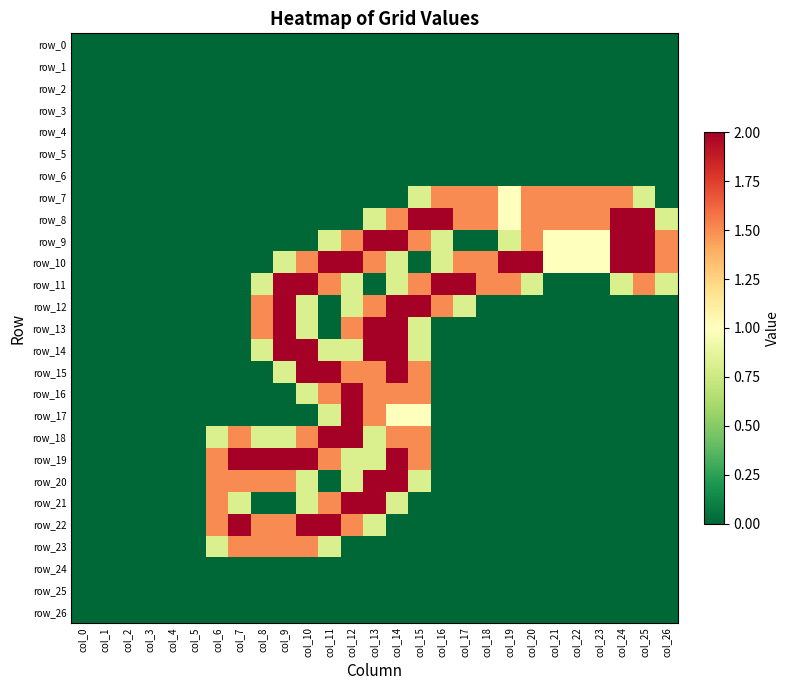

Reading left to right, what are all the values shown in this chart?

row_0: col_0=0.0	col_1=0.0	col_2=0.0	col_3=0.0	col_4=0.0	col_5=0.0	col_6=0.0	col_7=0.0	col_8=0.0	col_9=0.0	col_10=0.0	col_11=0.0	col_12=0.0	col_13=0.0	col_14=0.0	col_15=0.0	col_16=0.0	col_17=0.0	col_18=0.0	col_19=0.0	col_20=0.0	col_21=0.0	col_22=0.0	col_23=0.0	col_24=0.0	col_25=0.0	col_26=0.0
row_1: col_0=0.0	col_1=0.0	col_2=0.0	col_3=0.0	col_4=0.0	col_5=0.0	col_6=0.0	col_7=0.0	col_8=0.0	col_9=0.0	col_10=0.0	col_11=0.0	col_12=0.0	col_13=0.0	col_14=0.0	col_15=0.0	col_16=0.0	col_17=0.0	col_18=0.0	col_19=0.0	col_20=0.0	col_21=0.0	col_22=0.0	col_23=0.0	col_24=0.0	col_25=0.0	col_26=0.0
row_2: col_0=0.0	col_1=0.0	col_2=0.0	col_3=0.0	col_4=0.0	col_5=0.0	col_6=0.0	col_7=0.0	col_8=0.0	col_9=0.0	col_10=0.0	col_11=0.0	col_12=0.0	col_13=0.0	col_14=0.0	col_15=0.0	col_16=0.0	col_17=0.0	col_18=0.0	col_19=0.0	col_20=0.0	col_21=0.0	col_22=0.0	col_23=0.0	col_24=0.0	col_25=0.0	col_26=0.0
row_3: col_0=0.0	col_1=0.0	col_2=0.0	col_3=0.0	col_4=0.0	col_5=0.0	col_6=0.0	col_7=0.0	col_8=0.0	col_9=0.0	col_10=0.0	col_11=0.0	col_12=0.0	col_13=0.0	col_14=0.0	col_15=0.0	col_16=0.0	col_17=0.0	col_18=0.0	col_19=0.0	col_20=0.0	col_21=0.0	col_22=0.0	col_23=0.0	col_24=0.0	col_25=0.0	col_26=0.0
row_4: col_0=0.0	col_1=0.0	col_2=0.0	col_3=0.0	col_4=0.0	col_5=0.0	col_6=0.0	col_7=0.0	col_8=0.0	col_9=0.0	col_10=0.0	col_11=0.0	col_12=0.0	col_13=0.0	col_14=0.0	col_15=0.0	col_16=0.0	col_17=0.0	col_18=0.0	col_19=0.0	col_20=0.0	col_21=0.0	col_22=0.0	col_23=0.0	col_24=0.0	col_25=0.0	col_26=0.0
row_5: col_0=0.0	col_1=0.0	col_2=0.0	col_3=0.0	col_4=0.0	col_5=0.0	col_6=0.0	col_7=0.0	col_8=0.0	col_9=0.0	col_10=0.0	col_11=0.0	col_12=0.0	col_13=0.0	col_14=0.0	col_15=0.0	col_16=0.0	col_17=0.0	col_18=0.0	col_19=0.0	col_20=0.0	col_21=0.0	col_22=0.0	col_23=0.0	col_24=0.0	col_25=0.0	col_26=0.0
row_6: col_0=0.0	col_1=0.0	col_2=0.0	col_3=0.0	col_4=0.0	col_5=0.0	col_6=0.0	col_7=0.0	col_8=0.0	col_9=0.0	col_10=0.0	col_11=0.0	col_12=0.0	col_13=0.0	col_14=0.0	col_15=0.0	col_16=0.0	col_17=0.0	col_18=0.0	col_19=0.0	col_20=0.0	col_21=0.0	col_22=0.0	col_23=0.0	col_24=0.0	col_25=0.0	col_26=0.0
row_7: col_0=0.0	col_1=0.0	col_2=0.0	col_3=0.0	col_4=0.0	col_5=0.0	col_6=0.0	col_7=0.0	col_8=0.0	col_9=0.0	col_10=0.0	col_11=0.0	col_12=0.0	col_13=0.0	col_14=0.0	col_15=0.8	col_16=1.5	col_17=1.5	col_18=1.5	col_19=1.0	col_20=1.5	col_21=1.5	col_22=1.5	col_23=1.5	col_24=1.5	col_25=0.8	col_26=0.0
row_8: col_0=0.0	col_1=0.0	col_2=0.0	col_3=0.0	col_4=0.0	col_5=0.0	col_6=0.0	col_7=0.0	col_8=0.0	col_9=0.0	col_10=0.0	col_11=0.0	col_12=0.0	col_13=0.8	col_14=1.5	col_15=2.0	col_16=2.0	col_17=1.5	col_18=1.5	col_19=1.0	col_20=1.5	col_21=1.5	col_22=1.5	col_23=1.5	col_24=2.0	col_25=2.0	col_26=0.8
row_9: col_0=0.0	col_1=0.0	col_2=0.0	col_3=0.0	col_4=0.0	col_5=0.0	col_6=0.0	col_7=0.0	col_8=0.0	col_9=0.0	col_10=0.0	col_11=0.8	col_12=1.5	col_13=2.0	col_14=2.0	col_15=1.5	col_16=0.8	col_17=0.0	col_18=0.0	col_19=0.8	col_20=1.5	col_21=1.0	col_22=1.0	col_23=1.0	col_24=2.0	col_25=2.0	col_26=1.5
row_10: col_0=0.0	col_1=0.0	col_2=0.0	col_3=0.0	col_4=0.0	col_5=0.0	col_6=0.0	col_7=0.0	col_8=0.0	col_9=0.8	col_10=1.5	col_11=2.0	col_12=2.0	col_13=1.5	col_14=0.8	col_15=0.0	col_16=0.8	col_17=1.5	col_18=1.5	col_19=2.0	col_20=2.0	col_21=1.0	col_22=1.0	col_23=1.0	col_24=2.0	col_25=2.0	col_26=1.5
row_11: col_0=0.0	col_1=0.0	col_2=0.0	col_3=0.0	col_4=0.0	col_5=0.0	col_6=0.0	col_7=0.0	col_8=0.8	col_9=2.0	col_10=2.0	col_11=1.5	col_12=0.8	col_13=0.0	col_14=0.8	col_15=1.5	col_16=2.0	col_17=2.0	col_18=1.5	col_19=1.5	col_20=0.8	col_21=0.0	col_22=0.0	col_23=0.0	col_24=0.8	col_25=1.5	col_26=0.8
row_12: col_0=0.0	col_1=0.0	col_2=0.0	col_3=0.0	col_4=0.0	col_5=0.0	col_6=0.0	col_7=0.0	col_8=1.5	col_9=2.0	col_10=0.8	col_11=0.0	col_12=0.8	col_13=1.5	col_14=2.0	col_15=2.0	col_16=1.5	col_17=0.8	col_18=0.0	col_19=0.0	col_20=0.0	col_21=0.0	col_22=0.0	col_23=0.0	col_24=0.0	col_25=0.0	col_26=0.0
row_13: col_0=0.0	col_1=0.0	col_2=0.0	col_3=0.0	col_4=0.0	col_5=0.0	col_6=0.0	col_7=0.0	col_8=1.5	col_9=2.0	col_10=0.8	col_11=0.0	col_12=1.5	col_13=2.0	col_14=2.0	col_15=0.8	col_16=0.0	col_17=0.0	col_18=0.0	col_19=0.0	col_20=0.0	col_21=0.0	col_22=0.0	col_23=0.0	col_24=0.0	col_25=0.0	col_26=0.0
row_14: col_0=0.0	col_1=0.0	col_2=0.0	col_3=0.0	col_4=0.0	col_5=0.0	col_6=0.0	col_7=0.0	col_8=0.8	col_9=2.0	col_10=2.0	col_11=0.8	col_12=0.8	col_13=2.0	col_14=2.0	col_15=0.8	col_16=0.0	col_17=0.0	col_18=0.0	col_19=0.0	col_20=0.0	col_21=0.0	col_22=0.0	col_23=0.0	col_24=0.0	col_25=0.0	col_26=0.0
row_15: col_0=0.0	col_1=0.0	col_2=0.0	col_3=0.0	col_4=0.0	col_5=0.0	col_6=0.0	col_7=0.0	col_8=0.0	col_9=0.8	col_10=2.0	col_11=2.0	col_12=1.5	col_13=1.5	col_14=2.0	col_15=1.5	col_16=0.0	col_17=0.0	col_18=0.0	col_19=0.0	col_20=0.0	col_21=0.0	col_22=0.0	col_23=0.0	col_24=0.0	col_25=0.0	col_26=0.0
row_16: col_0=0.0	col_1=0.0	col_2=0.0	col_3=0.0	col_4=0.0	col_5=0.0	col_6=0.0	col_7=0.0	col_8=0.0	col_9=0.0	col_10=0.8	col_11=1.5	col_12=2.0	col_13=1.5	col_14=1.5	col_15=1.5	col_16=0.0	col_17=0.0	col_18=0.0	col_19=0.0	col_20=0.0	col_21=0.0	col_22=0.0	col_23=0.0	col_24=0.0	col_25=0.0	col_26=0.0
row_17: col_0=0.0	col_1=0.0	col_2=0.0	col_3=0.0	col_4=0.0	col_5=0.0	col_6=0.0	col_7=0.0	col_8=0.0	col_9=0.0	col_10=0.0	col_11=0.8	col_12=2.0	col_13=1.5	col_14=1.0	col_15=1.0	col_16=0.0	col_17=0.0	col_18=0.0	col_19=0.0	col_20=0.0	col_21=0.0	col_22=0.0	col_23=0.0	col_24=0.0	col_25=0.0	col_26=0.0
row_18: col_0=0.0	col_1=0.0	col_2=0.0	col_3=0.0	col_4=0.0	col_5=0.0	col_6=0.8	col_7=1.5	col_8=0.8	col_9=0.8	col_10=1.5	col_11=2.0	col_12=2.0	col_13=0.8	col_14=1.5	col_15=1.5	col_16=0.0	col_17=0.0	col_18=0.0	col_19=0.0	col_20=0.0	col_21=0.0	col_22=0.0	col_23=0.0	col_24=0.0	col_25=0.0	col_26=0.0
row_19: col_0=0.0	col_1=0.0	col_2=0.0	col_3=0.0	col_4=0.0	col_5=0.0	col_6=1.5	col_7=2.0	col_8=2.0	col_9=2.0	col_10=2.0	col_11=1.5	col_12=0.8	col_13=0.8	col_14=2.0	col_15=1.5	col_16=0.0	col_17=0.0	col_18=0.0	col_19=0.0	col_20=0.0	col_21=0.0	col_22=0.0	col_23=0.0	col_24=0.0	col_25=0.0	col_26=0.0
row_20: col_0=0.0	col_1=0.0	col_2=0.0	col_3=0.0	col_4=0.0	col_5=0.0	col_6=1.5	col_7=1.5	col_8=1.5	col_9=1.5	col_10=0.8	col_11=0.0	col_12=0.8	col_13=2.0	col_14=2.0	col_15=0.8	col_16=0.0	col_17=0.0	col_18=0.0	col_19=0.0	col_20=0.0	col_21=0.0	col_22=0.0	col_23=0.0	col_24=0.0	col_25=0.0	col_26=0.0
row_21: col_0=0.0	col_1=0.0	col_2=0.0	col_3=0.0	col_4=0.0	col_5=0.0	col_6=1.5	col_7=0.8	col_8=0.0	col_9=0.0	col_10=0.8	col_11=1.5	col_12=2.0	col_13=2.0	col_14=0.8	col_15=0.0	col_16=0.0	col_17=0.0	col_18=0.0	col_19=0.0	col_20=0.0	col_21=0.0	col_22=0.0	col_23=0.0	col_24=0.0	col_25=0.0	col_26=0.0
row_22: col_0=0.0	col_1=0.0	col_2=0.0	col_3=0.0	col_4=0.0	col_5=0.0	col_6=1.5	col_7=2.0	col_8=1.5	col_9=1.5	col_10=2.0	col_11=2.0	col_12=1.5	col_13=0.8	col_14=0.0	col_15=0.0	col_16=0.0	col_17=0.0	col_18=0.0	col_19=0.0	col_20=0.0	col_21=0.0	col_22=0.0	col_23=0.0	col_24=0.0	col_25=0.0	col_26=0.0
row_23: col_0=0.0	col_1=0.0	col_2=0.0	col_3=0.0	col_4=0.0	col_5=0.0	col_6=0.8	col_7=1.5	col_8=1.5	col_9=1.5	col_10=1.5	col_11=0.8	col_12=0.0	col_13=0.0	col_14=0.0	col_15=0.0	col_16=0.0	col_17=0.0	col_18=0.0	col_19=0.0	col_20=0.0	col_21=0.0	col_22=0.0	col_23=0.0	col_24=0.0	col_25=0.0	col_26=0.0
row_24: col_0=0.0	col_1=0.0	col_2=0.0	col_3=0.0	col_4=0.0	col_5=0.0	col_6=0.0	col_7=0.0	col_8=0.0	col_9=0.0	col_10=0.0	col_11=0.0	col_12=0.0	col_13=0.0	col_14=0.0	col_15=0.0	col_16=0.0	col_17=0.0	col_18=0.0	col_19=0.0	col_20=0.0	col_21=0.0	col_22=0.0	col_23=0.0	col_24=0.0	col_25=0.0	col_26=0.0
row_25: col_0=0.0	col_1=0.0	col_2=0.0	col_3=0.0	col_4=0.0	col_5=0.0	col_6=0.0	col_7=0.0	col_8=0.0	col_9=0.0	col_10=0.0	col_11=0.0	col_12=0.0	col_13=0.0	col_14=0.0	col_15=0.0	col_16=0.0	col_17=0.0	col_18=0.0	col_19=0.0	col_20=0.0	col_21=0.0	col_22=0.0	col_23=0.0	col_24=0.0	col_25=0.0	col_26=0.0
row_26: col_0=0.0	col_1=0.0	col_2=0.0	col_3=0.0	col_4=0.0	col_5=0.0	col_6=0.0	col_7=0.0	col_8=0.0	col_9=0.0	col_10=0.0	col_11=0.0	col_12=0.0	col_13=0.0	col_14=0.0	col_15=0.0	col_16=0.0	col_17=0.0	col_18=0.0	col_19=0.0	col_20=0.0	col_21=0.0	col_22=0.0	col_23=0.0	col_24=0.0	col_25=0.0	col_26=0.0